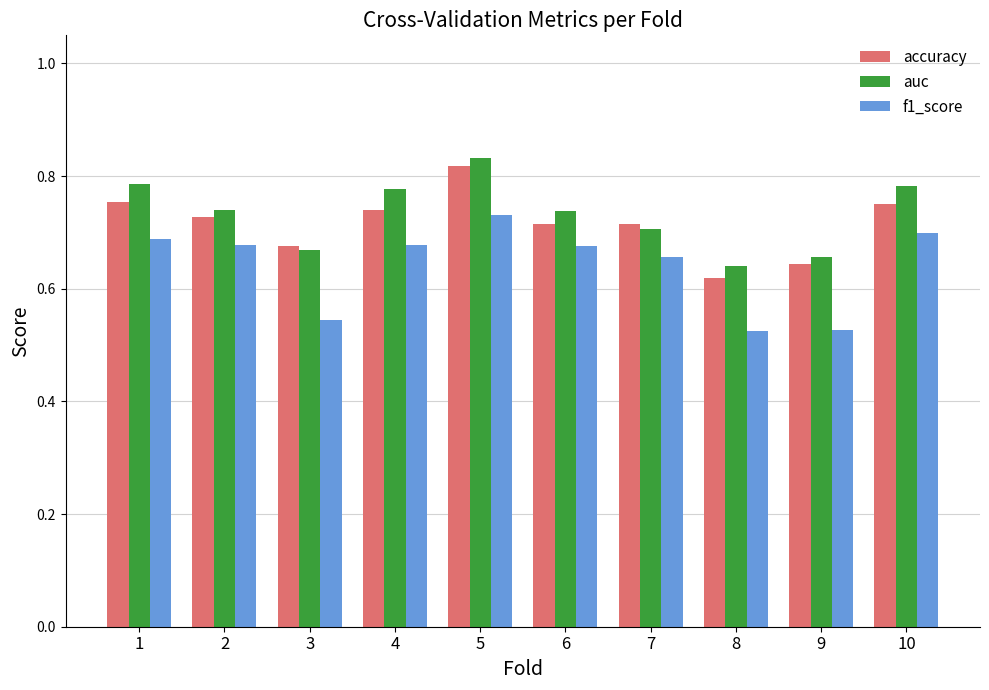

Which category has the highest value in the accuracy series?

5